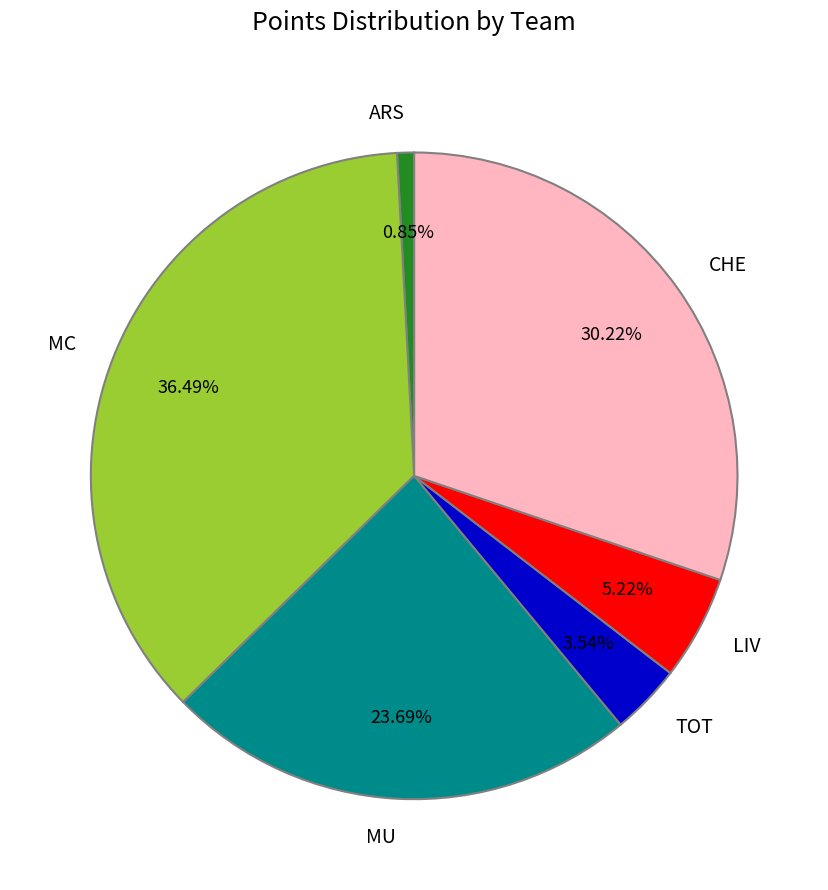

Between LIV and ARS, which is larger?

LIV